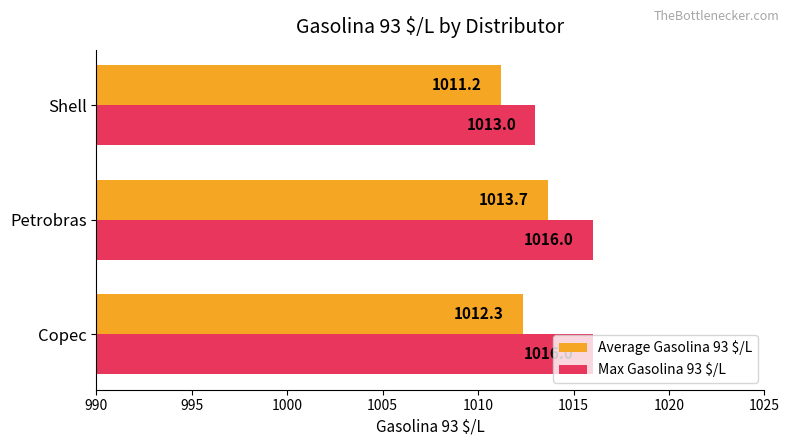

Which series has the largest total across all categories?

Max Gasolina 93 $/L